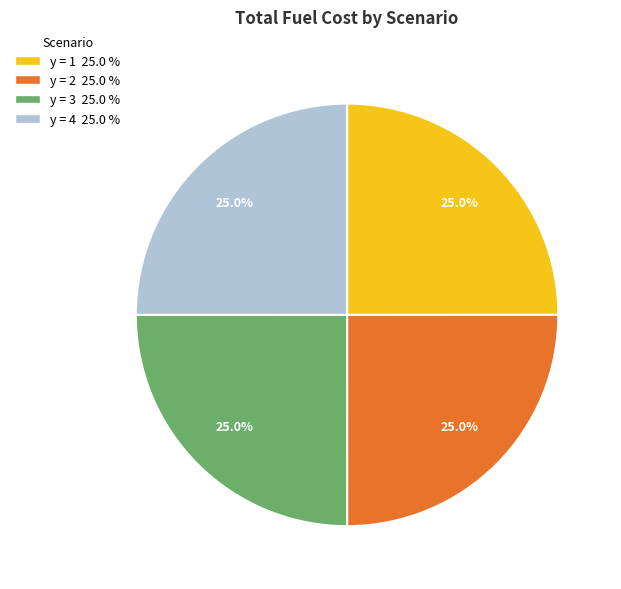

Does any single category account for the majority?

No